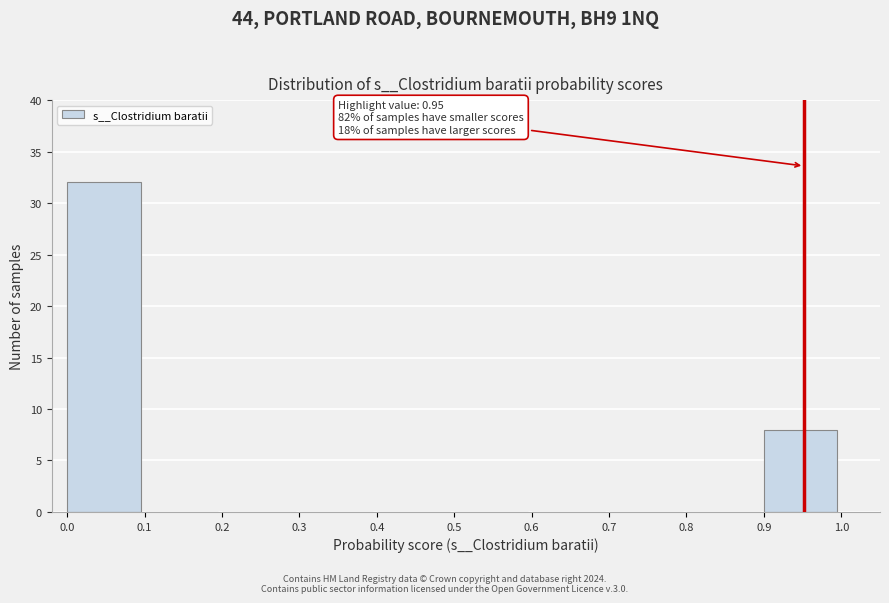

Which range on the x-axis has the tallest bar?

0.0 to 0.1